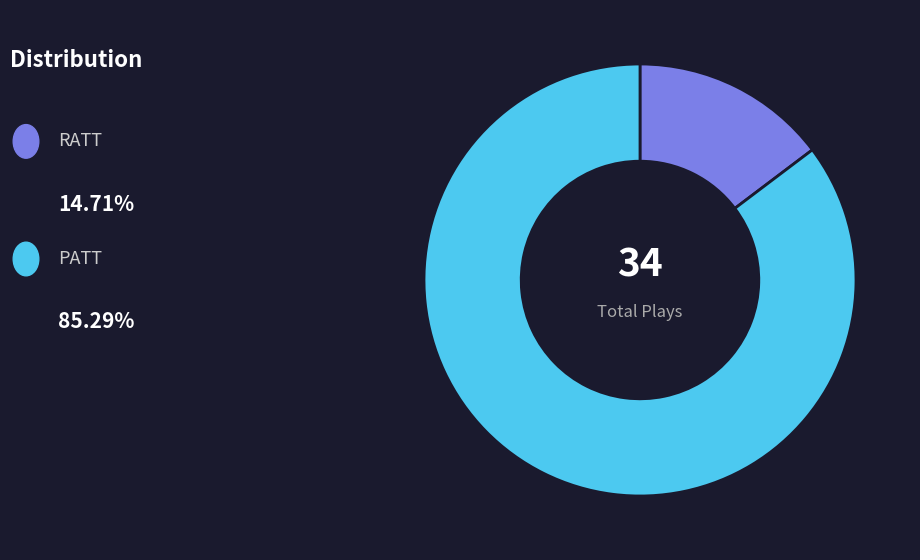

Count the number of slices in the pie.

2